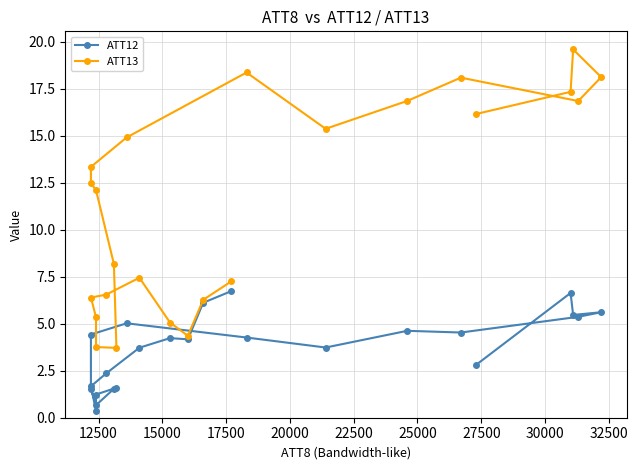

Reading right to left, list all the values displayed in this chart.

ATT12: 2.8	6.6	5.5	5.6	5.4	4.5	4.6	3.7	4.3	5.0	4.4	1.5	0.7	1.5	1.6	1.2	0.4	1.7	2.4	3.7	4.2	4.2	6.1	6.7
ATT13: 16.2	17.3	19.6	18.1	16.9	18.1	16.9	15.4	18.4	14.9	13.3	12.5	12.1	8.2	3.7	3.8	5.3	6.4	6.6	7.5	5.1	4.4	6.3	7.3